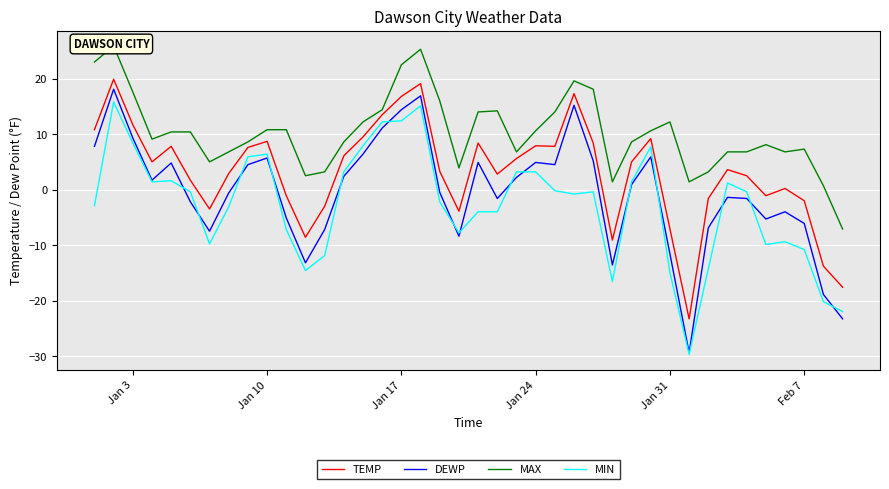

True or false: MIN and TEMP intersect in this chart.

False